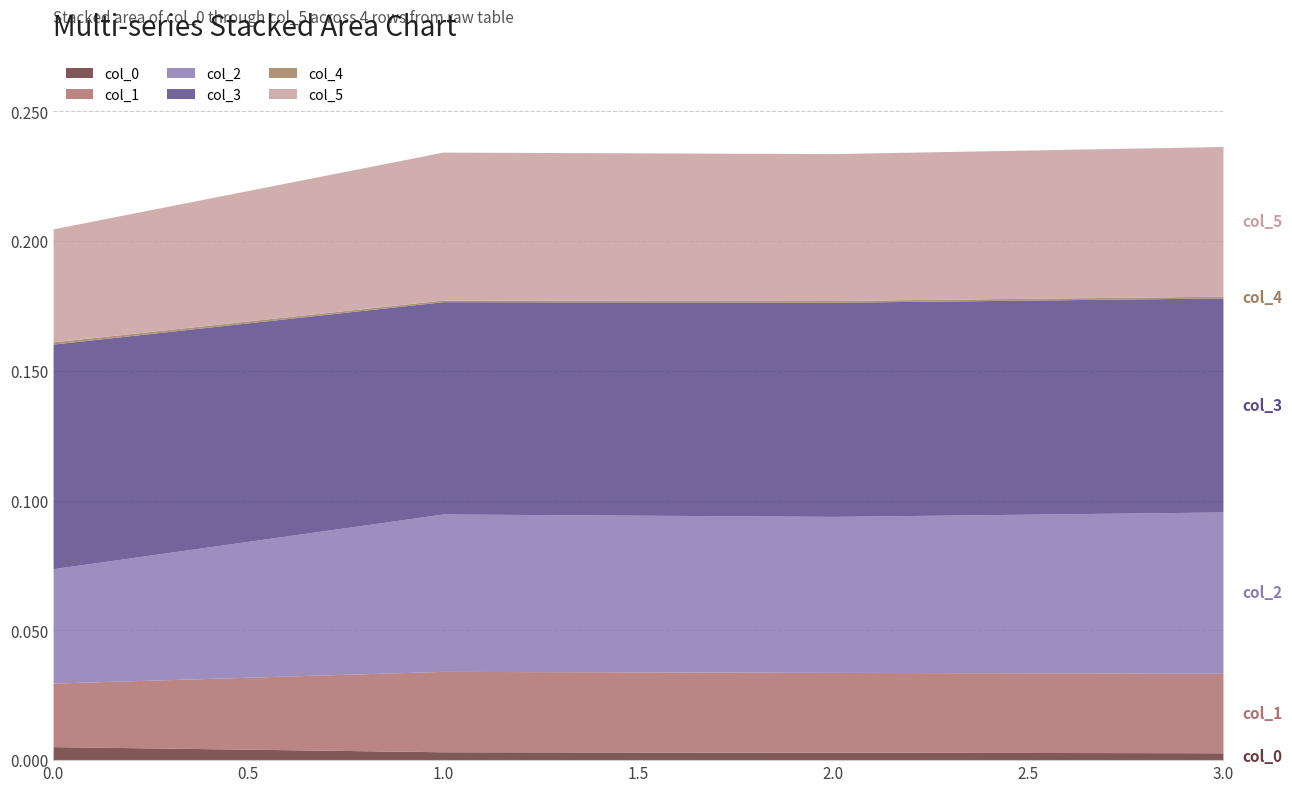

Which series changed the most between 2 and 3?

col_2